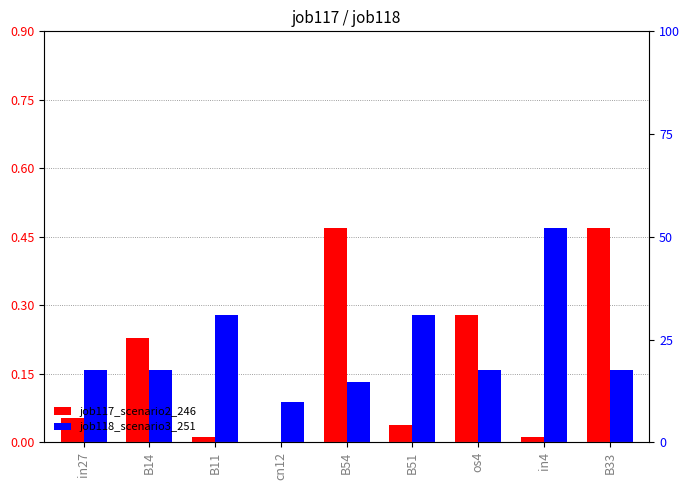

Rank the categories by job118_scenario3_251 value from highest to lowest.

in4, B11, B51, in27, B14, os4, B33, B54, cn12